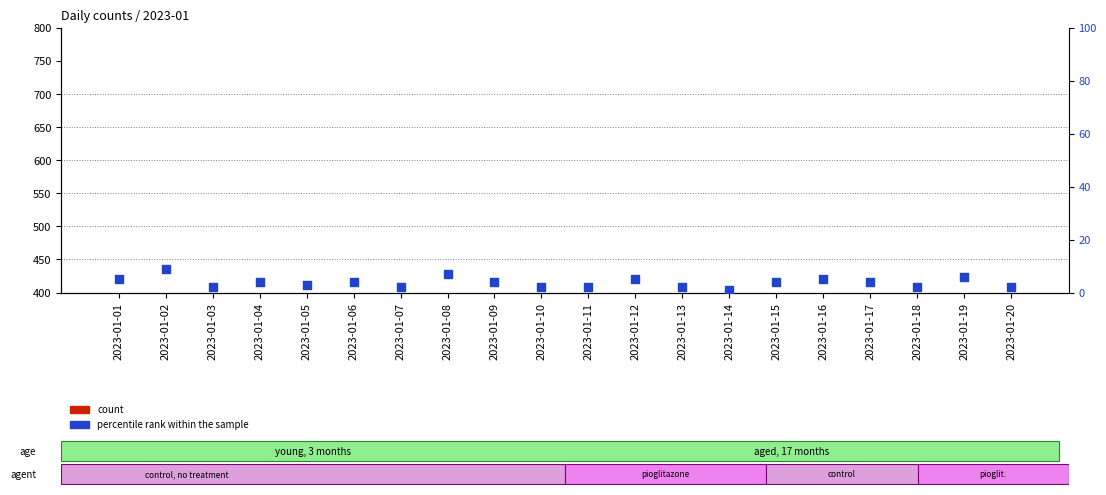

Which series reaches the maximum Y coordinate?

count